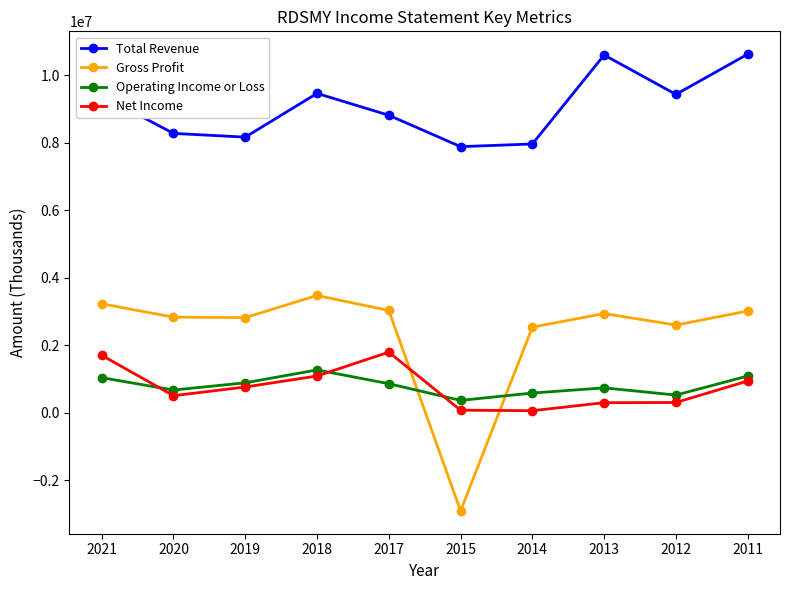

At which category does Net Income reach its first local peak?

2017